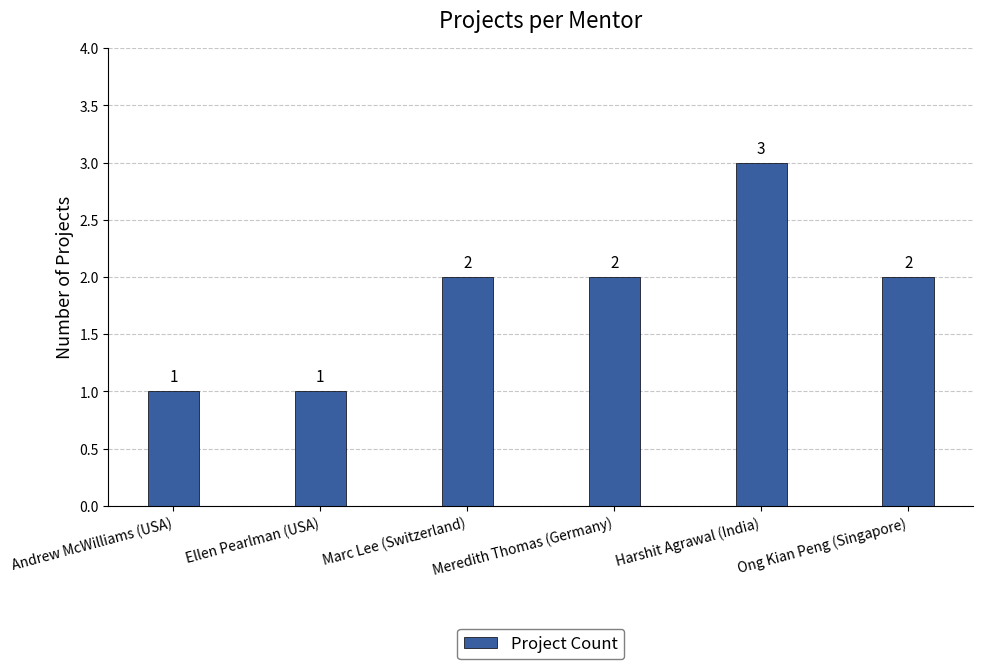

What is the approximate value at Ellen Pearlman (USA)?

1